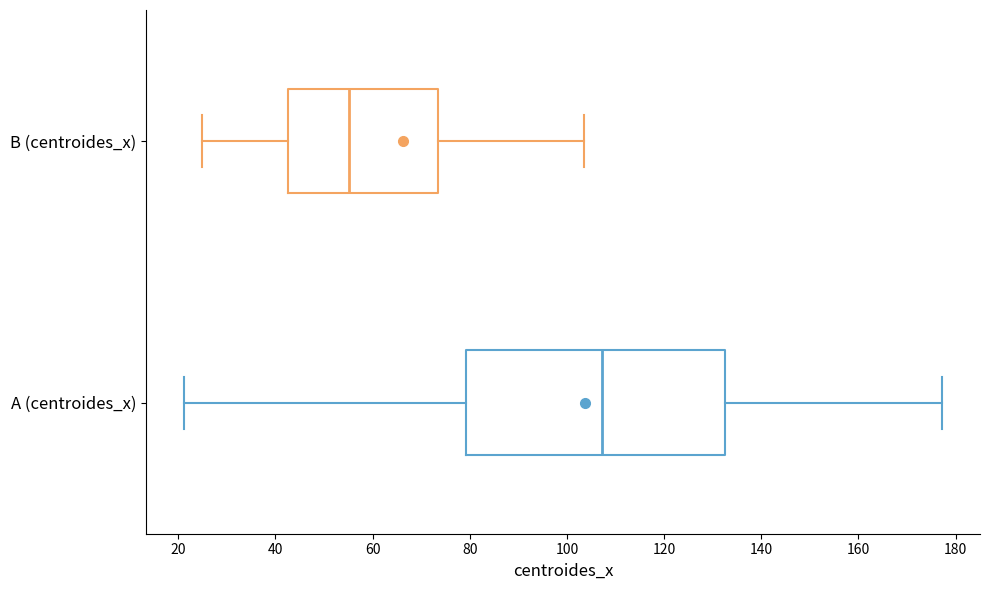

Reading bottom to top, read every box against the x-axis: the position of its median line, the range the box covers, and the ends of its whiskers. The values are not printed on the chart, so give them approximately, as read against the axis.

A (centroides_x): median 108, box 80 to 132, whiskers 22 to 178
B (centroides_x): median 56, box 42 to 74, whiskers 26 to 104